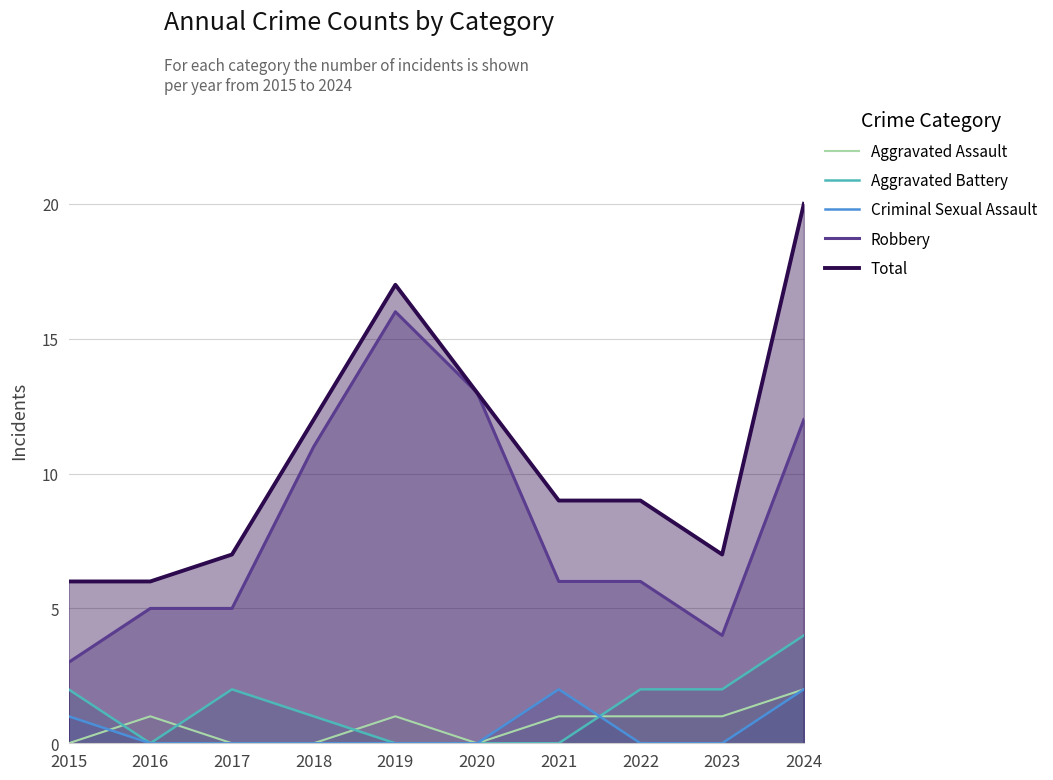

At which label does Robbery first exceed 6?

2018